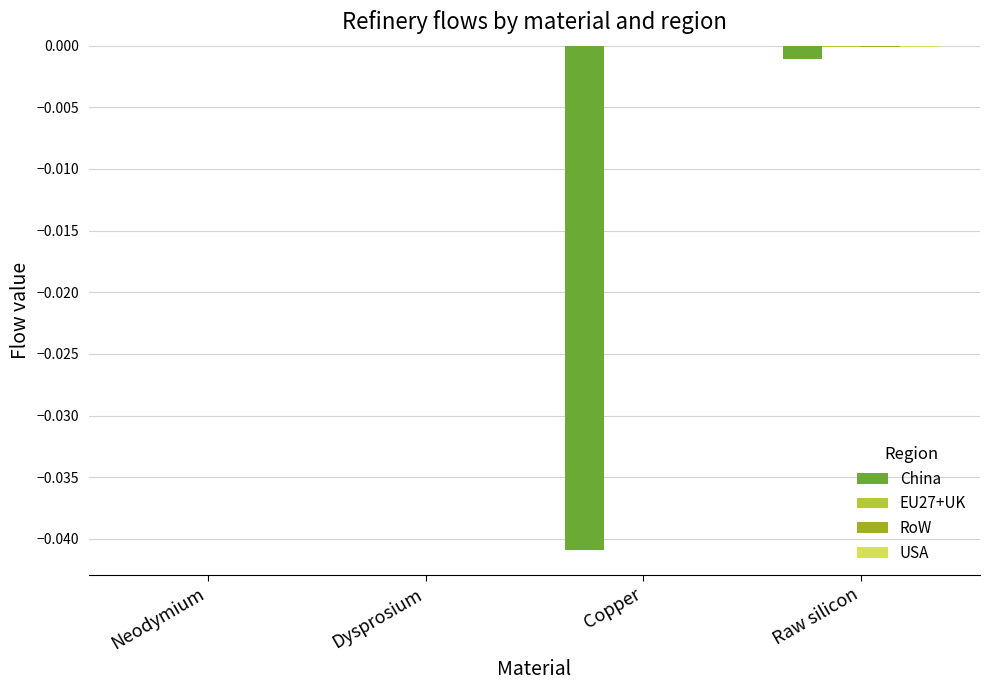

At which label is EU27+UK closest to 0?

Neodymium